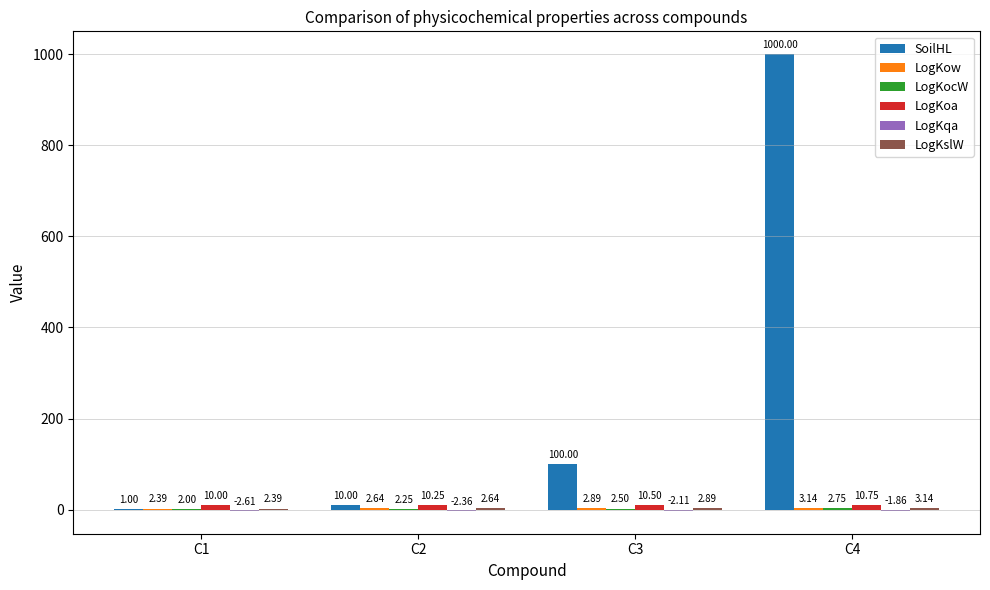

At which category is the sum across all series the highest?

C4